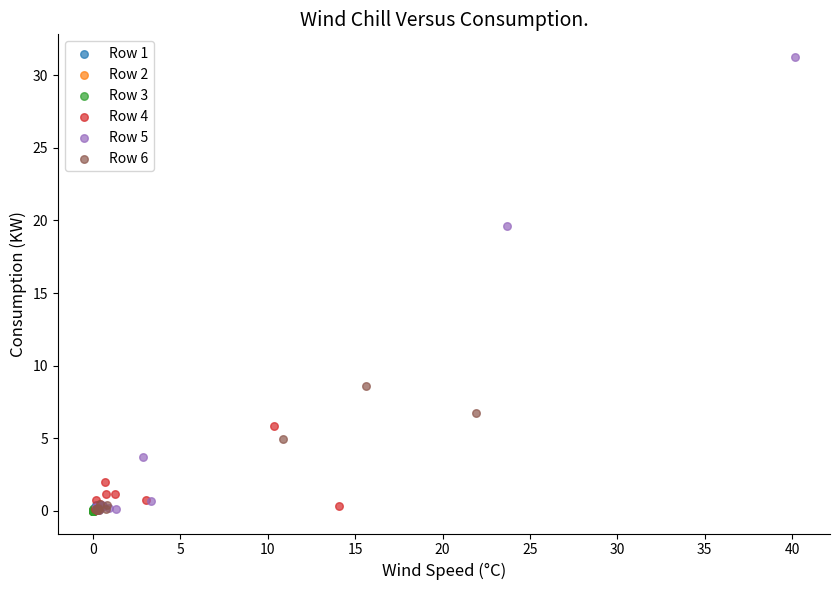

Which series has the largest Y range (max minus min)?

Row 5